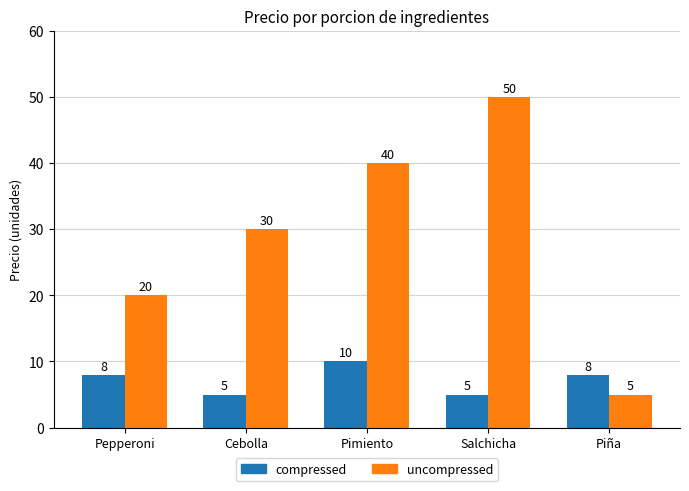

Reading right to left, list all the values displayed in this chart.

compressed: Piña=8	Salchicha=5	Pimiento=10	Cebolla=5	Pepperoni=8
uncompressed: Piña=5	Salchicha=50	Pimiento=40	Cebolla=30	Pepperoni=20